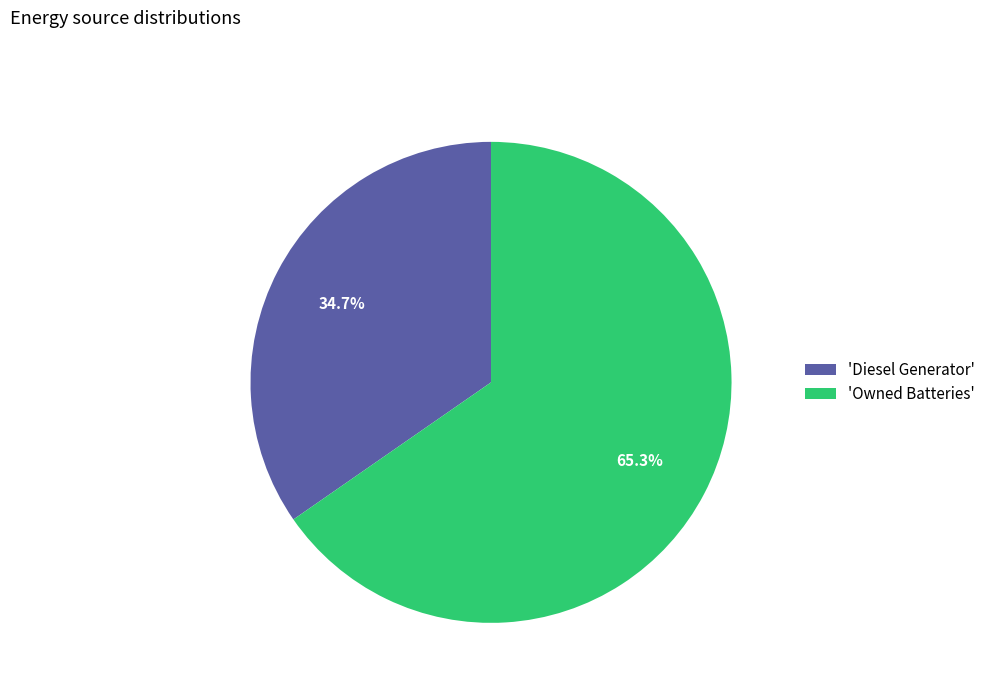

Which category accounts for the majority?

'Owned Batteries'